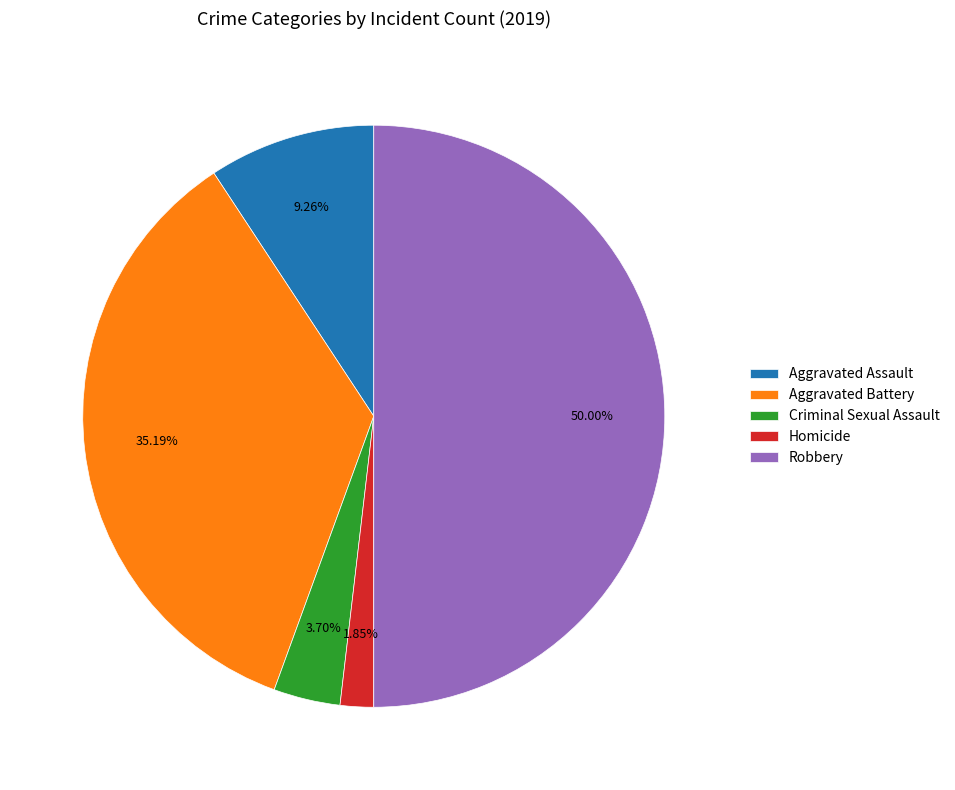

To the nearest percent, what is the average slice percentage?

20%